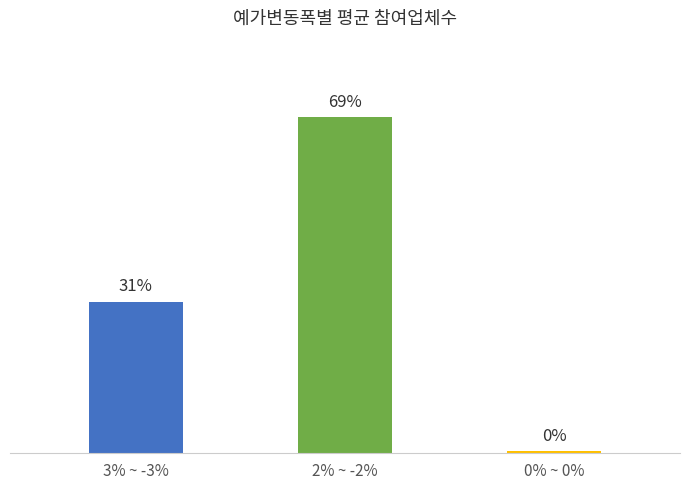

Are the bars horizontal?

No